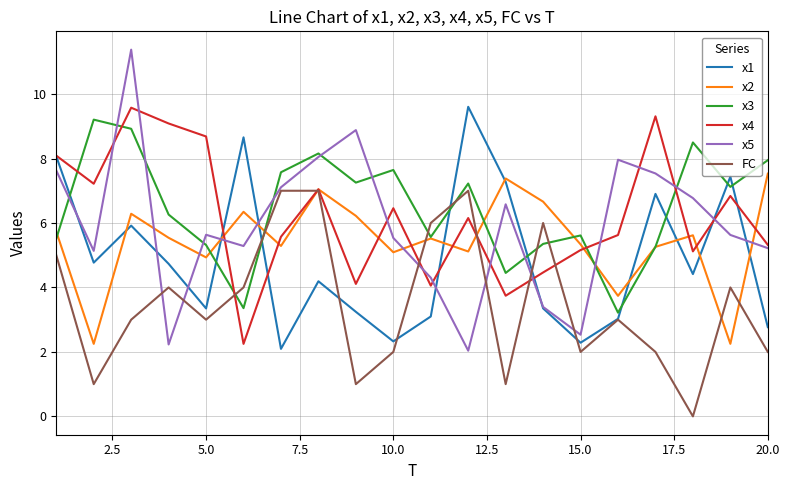

What is the highest value of the x5 series?

11.4